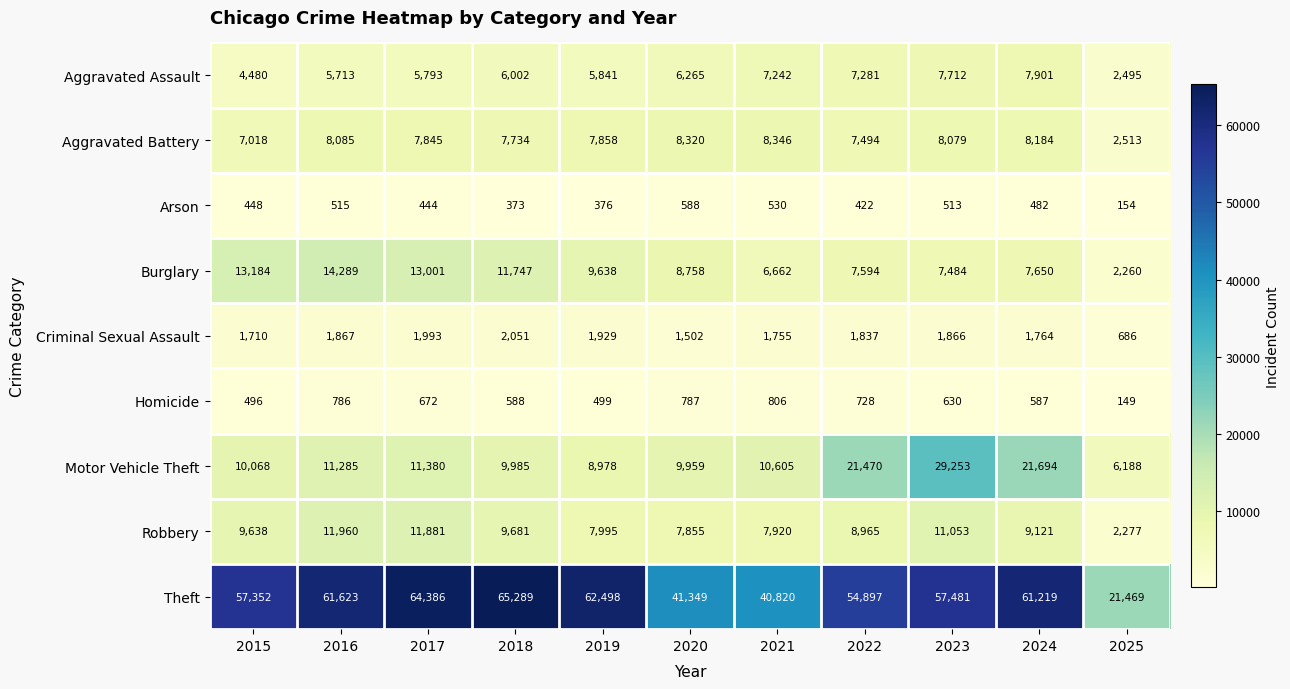

What is the greatest value displayed?

65289